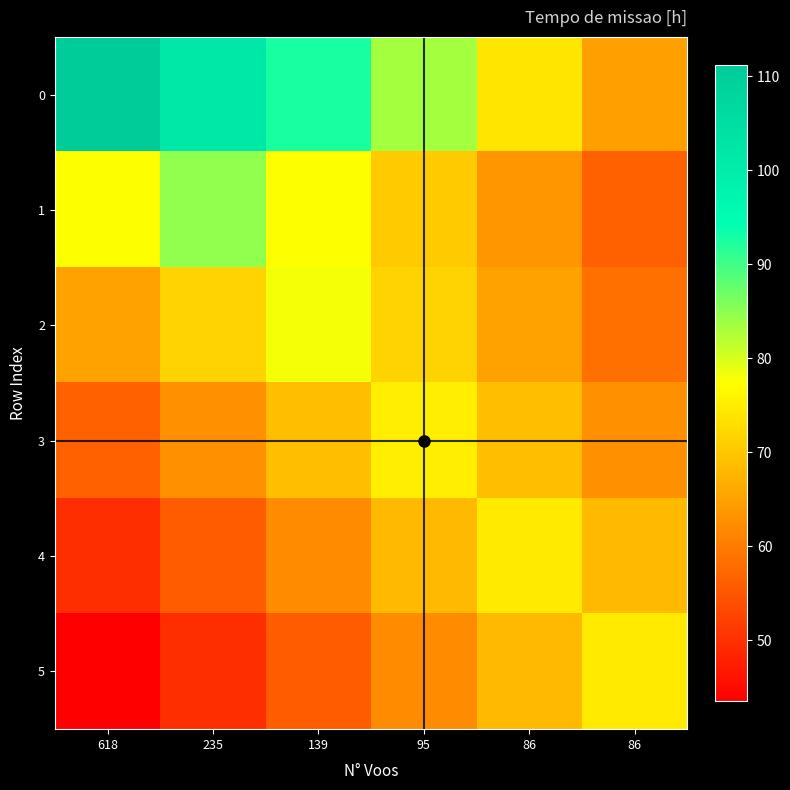

Reading right to left, transcribe all the data shown in this chart.

0: 86=64.9	86=74.1	95=83.4	139=92.7	235=102.0	618=111.2
1: 86=56.3	86=63.4	95=70.4	139=77.5	235=84.5	618=77.5
2: 86=58.5	86=65.0	95=71.5	139=78.0	235=71.5	618=65.0
3: 86=62.6	86=68.8	95=75.1	139=68.8	235=62.6	618=56.3
4: 86=68.3	86=74.5	95=68.3	139=62.1	235=55.9	618=49.7
5: 86=74.6	86=68.3	95=62.1	139=55.9	235=49.7	618=43.5